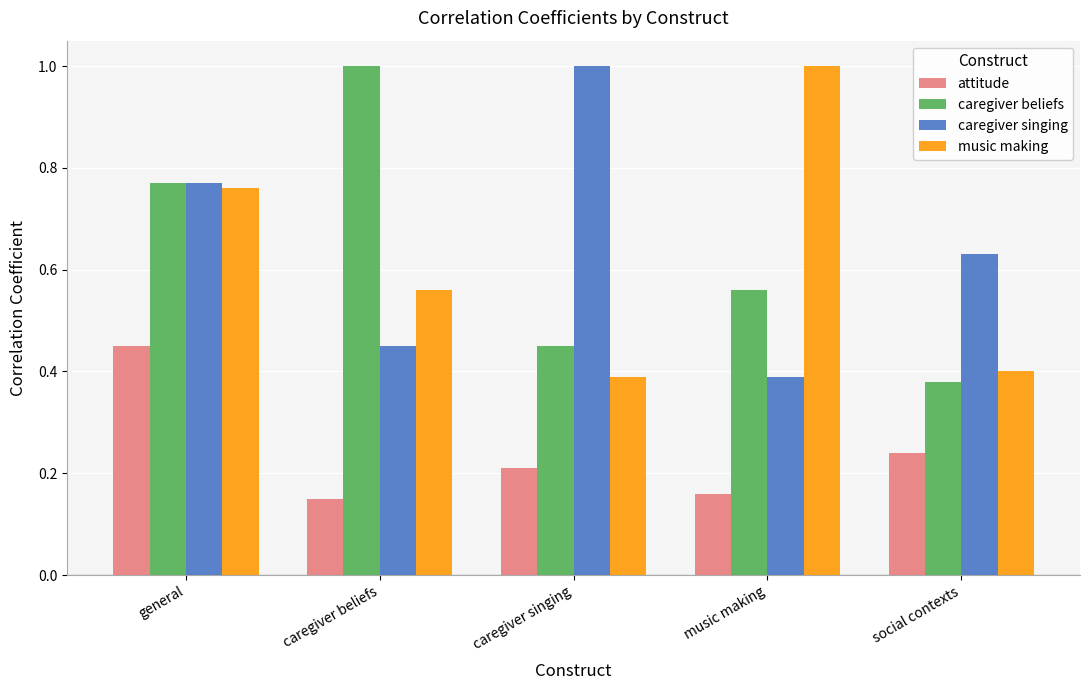

What is the maximum value shown in the chart?

1.0